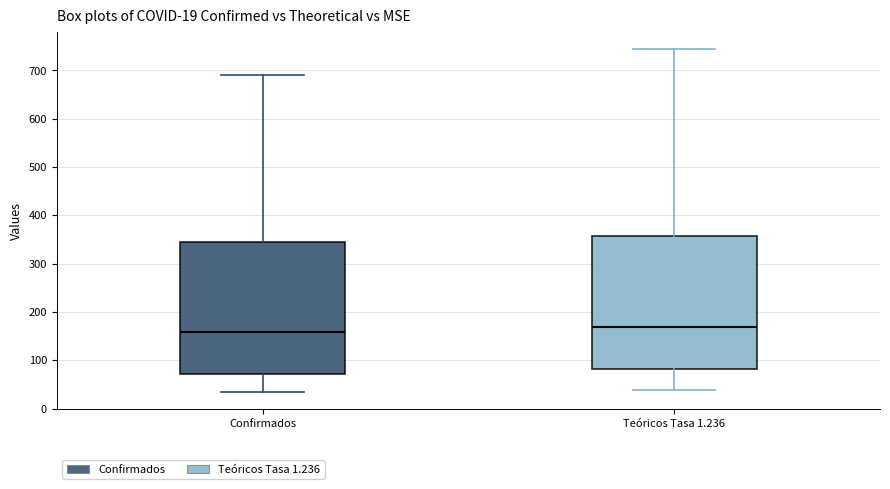

Which box has the lowest median line?

Confirmados